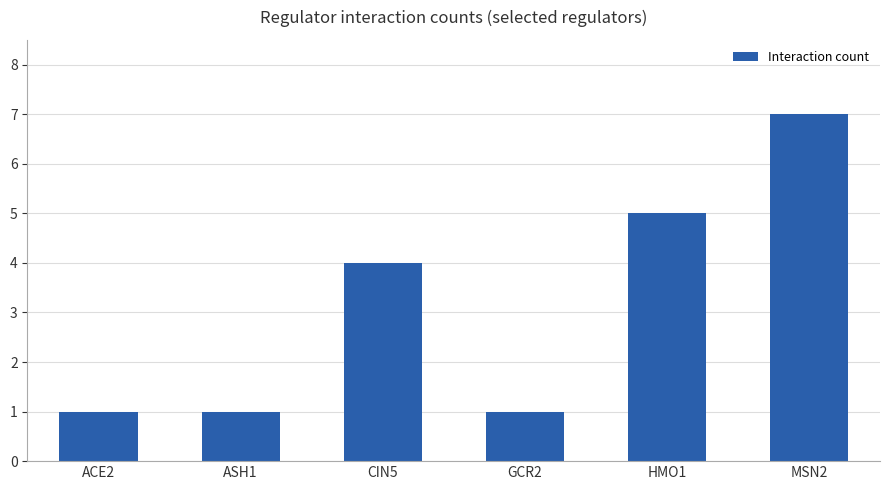

Which category has the highest value across all series?

MSN2